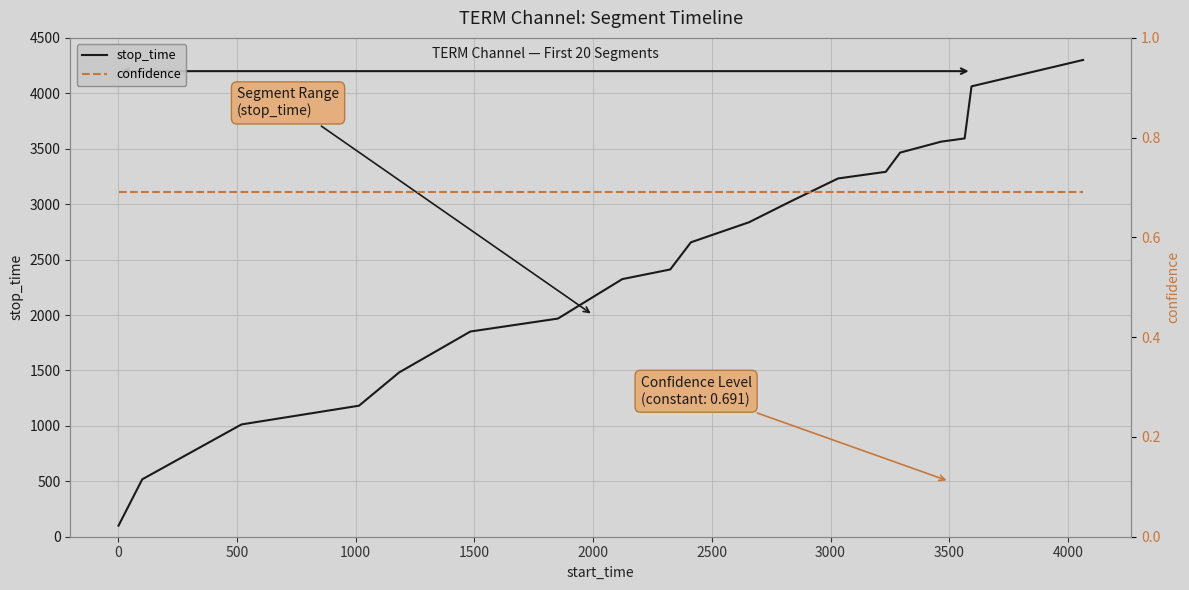

List the series in order of their overall mean, lowest first.

confidence, stop_time